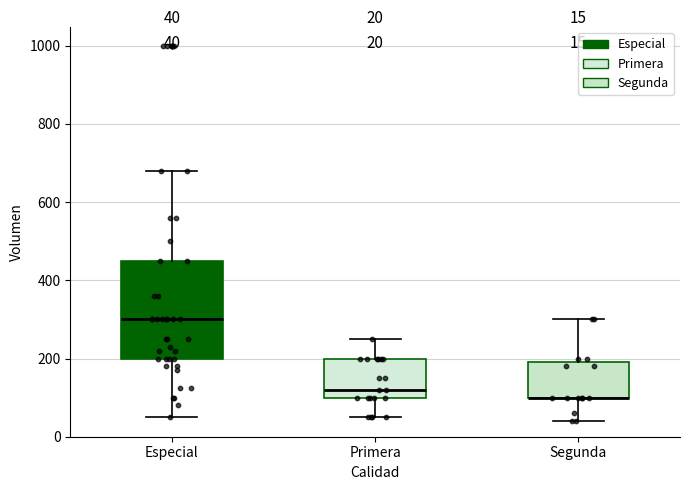

Comparing the boxes themselves (not the whiskers), which one is the tallest?

Especial